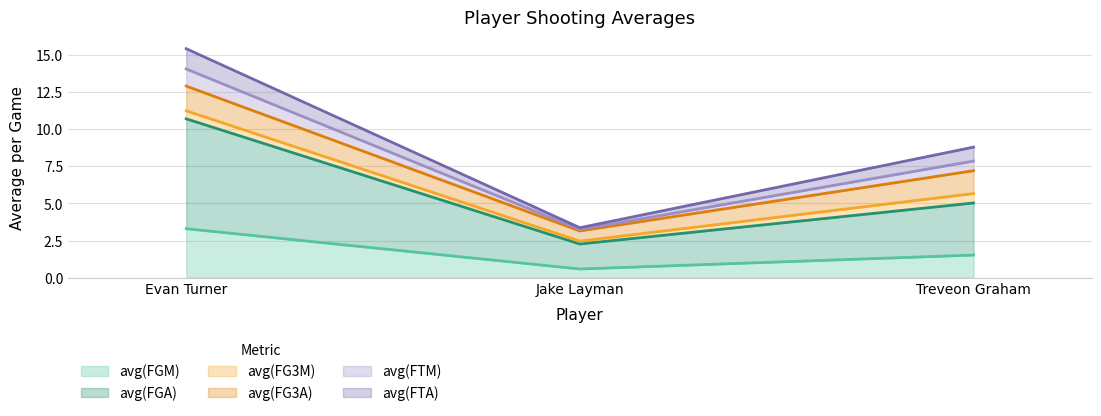

What is the maximum value shown in the chart?

15.4